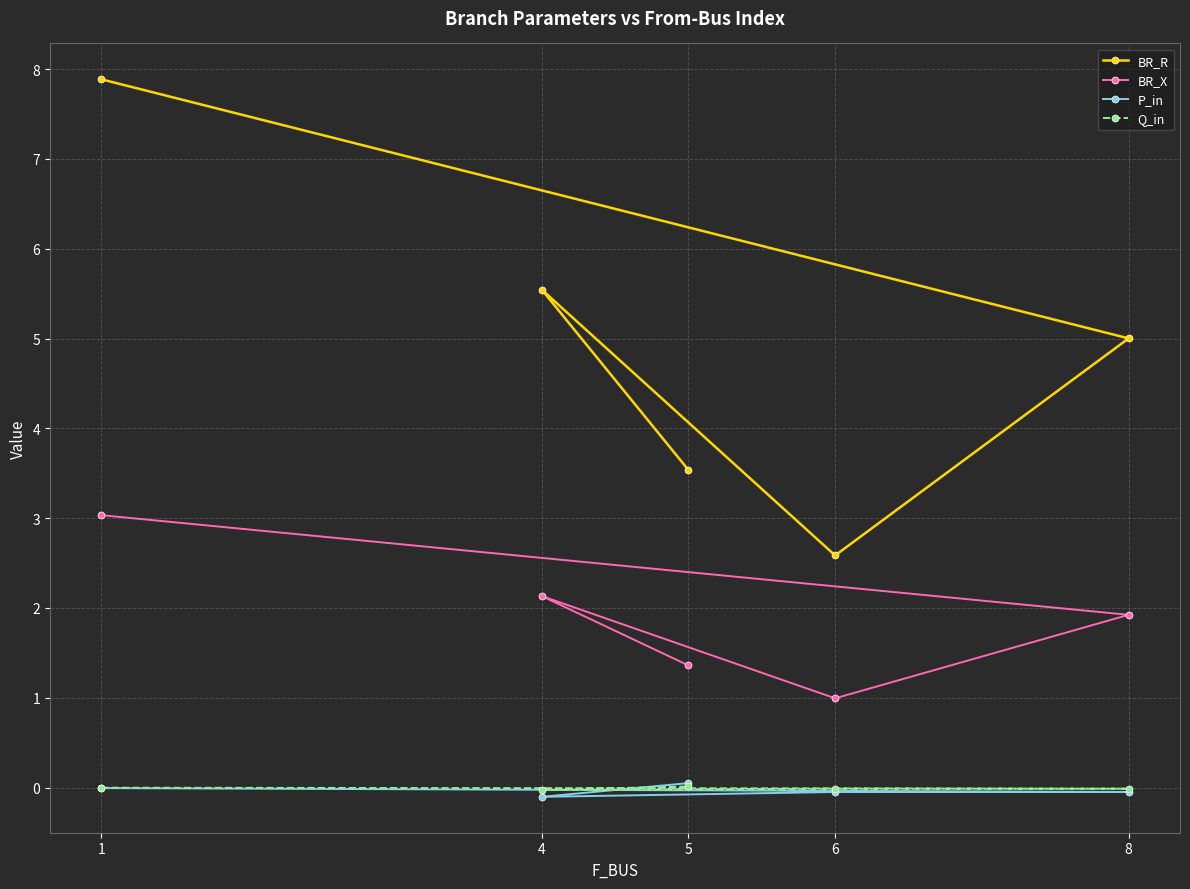

What is the minimum value for BR_R?

2.6